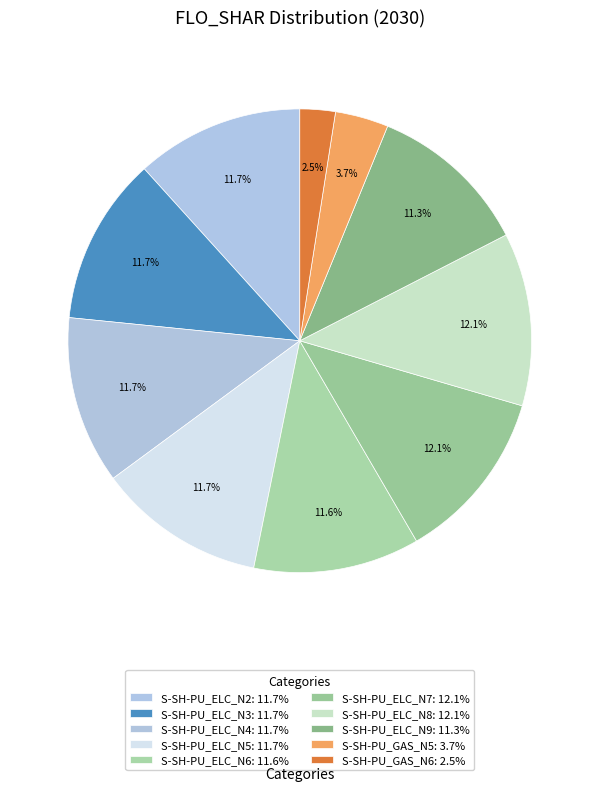

How many segments does this pie chart have?

10